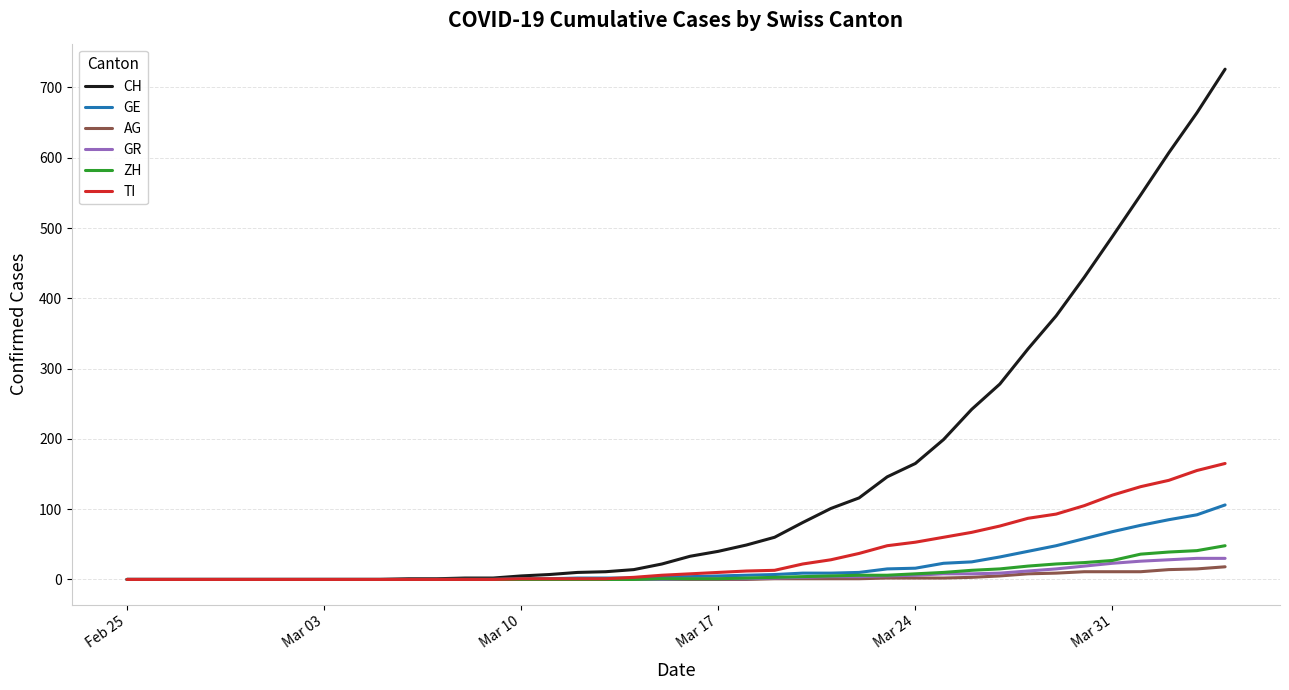

What is the greatest value displayed?

726